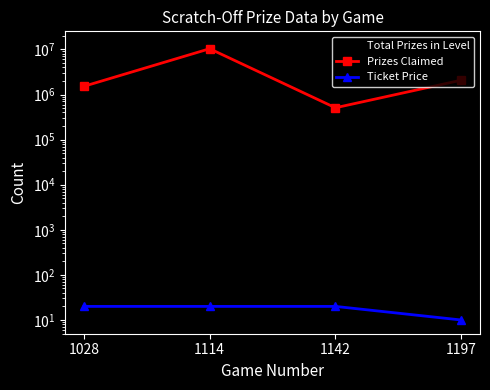

What is the spread (max minus min) of values at 1142?

1302306